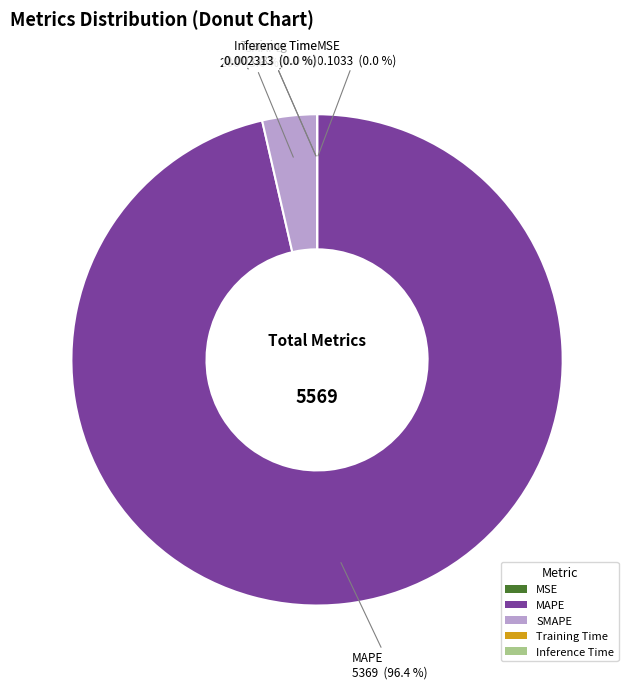

Combined, do MAPE and SMAPE account for over 50%?

Yes